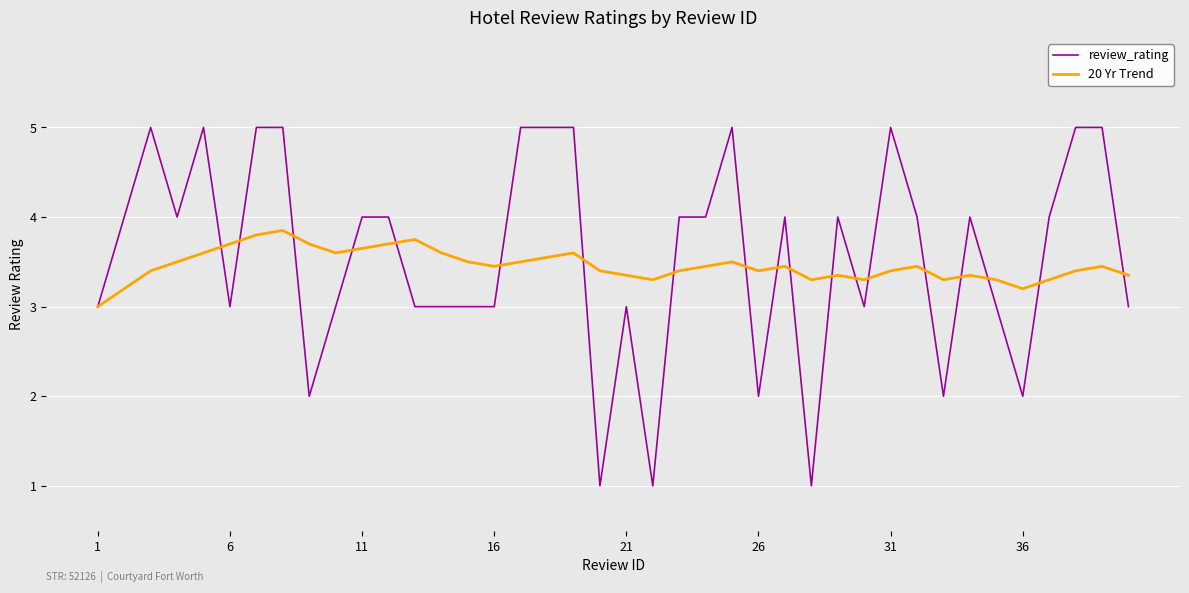

Which series has the largest range (max minus min)?

review_rating